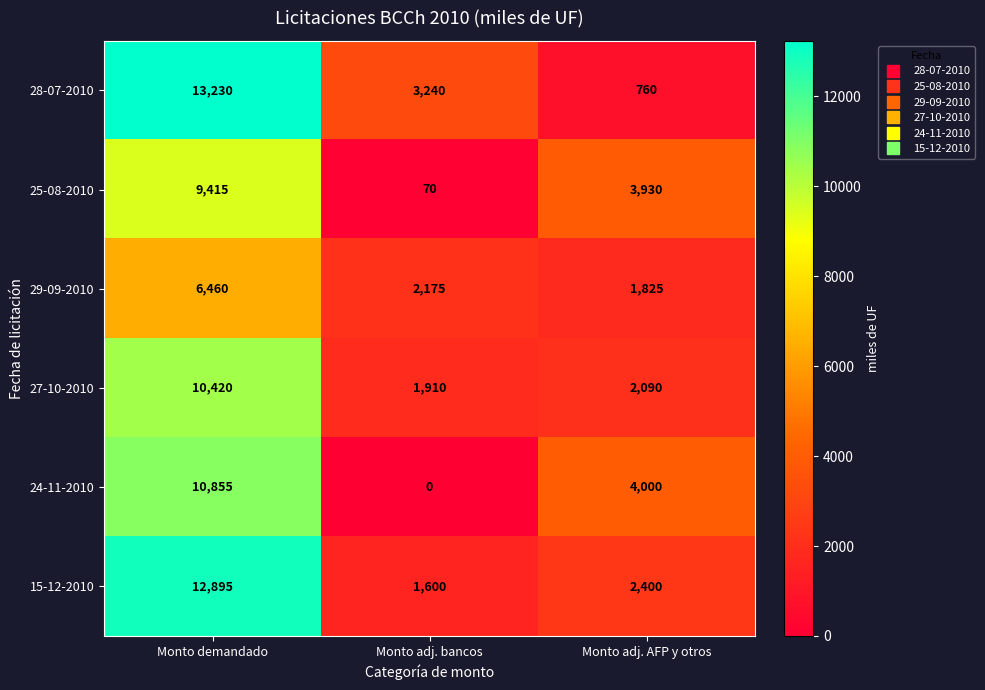

At which label is 24-11-2010 closest to 5427?

Monto adj. AFP y otros